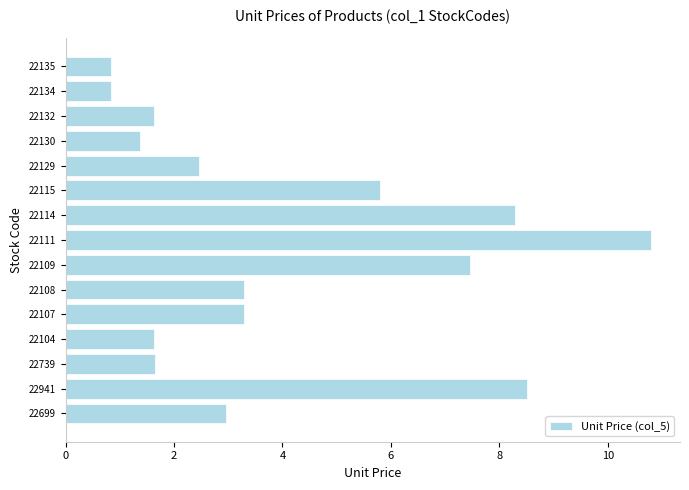

What value does the data have at 22941?

8.5